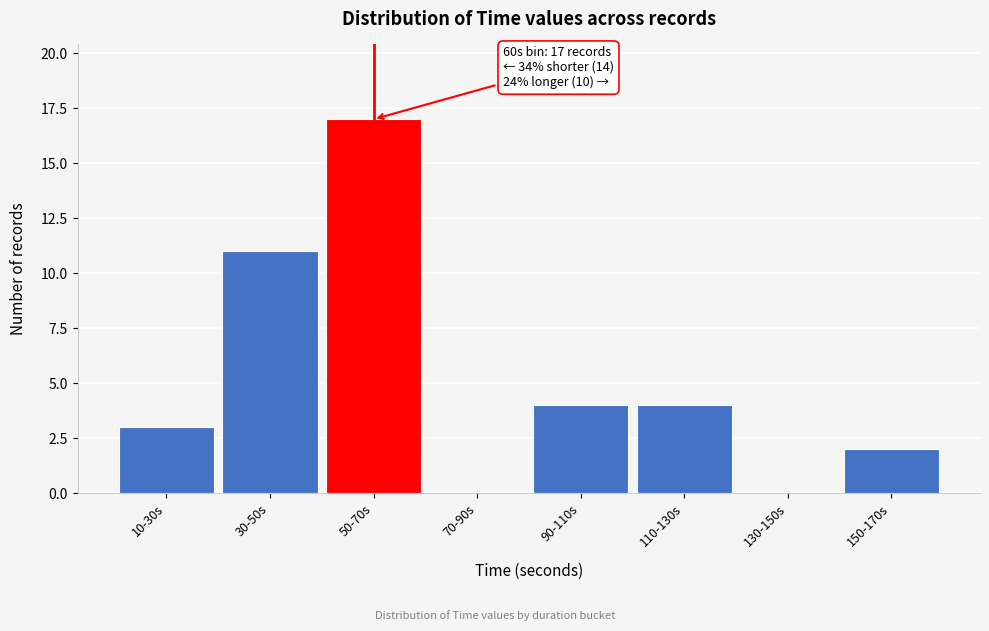

Reading right to left, transcribe all the data shown in this chart.

150-170s=2	130-150s=0	110-130s=4	90-110s=4	70-90s=0	50-70s=17	30-50s=11	10-30s=3